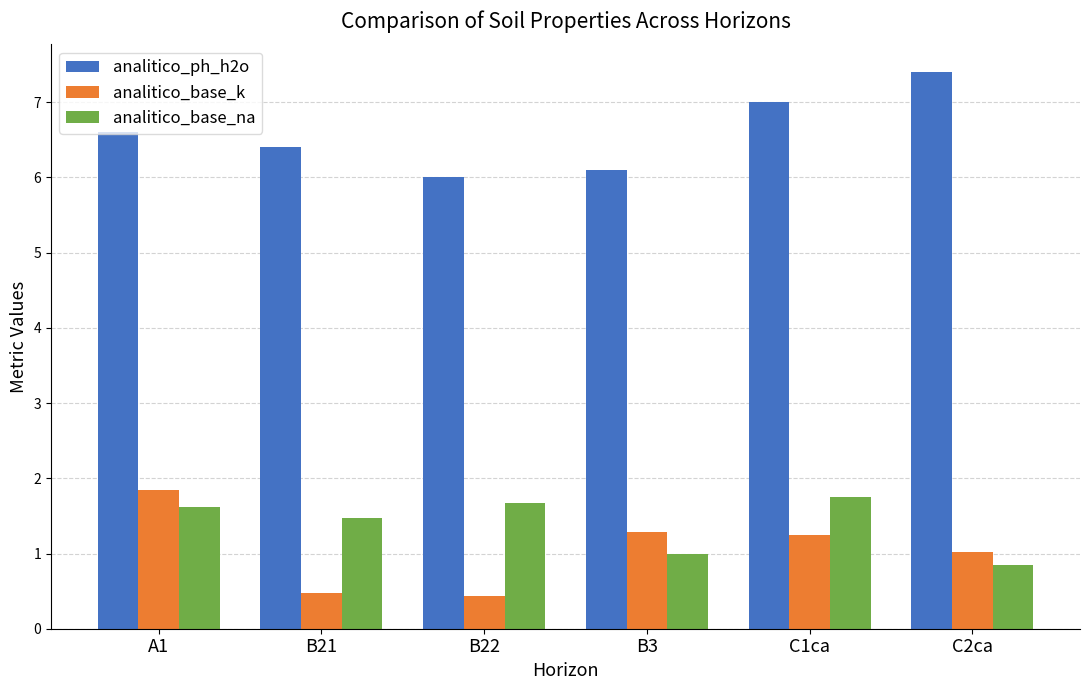

At which label is analitico_base_k closest to 1?

C2ca